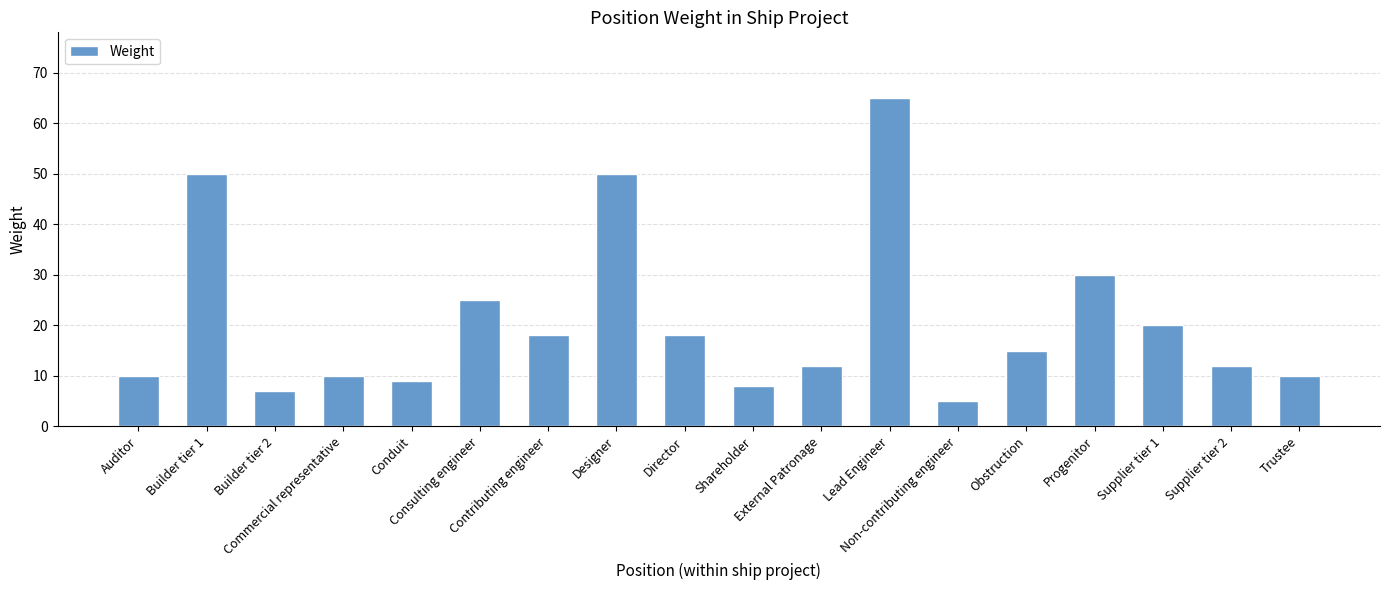

The value at Consulting engineer is 25. True or false?

True